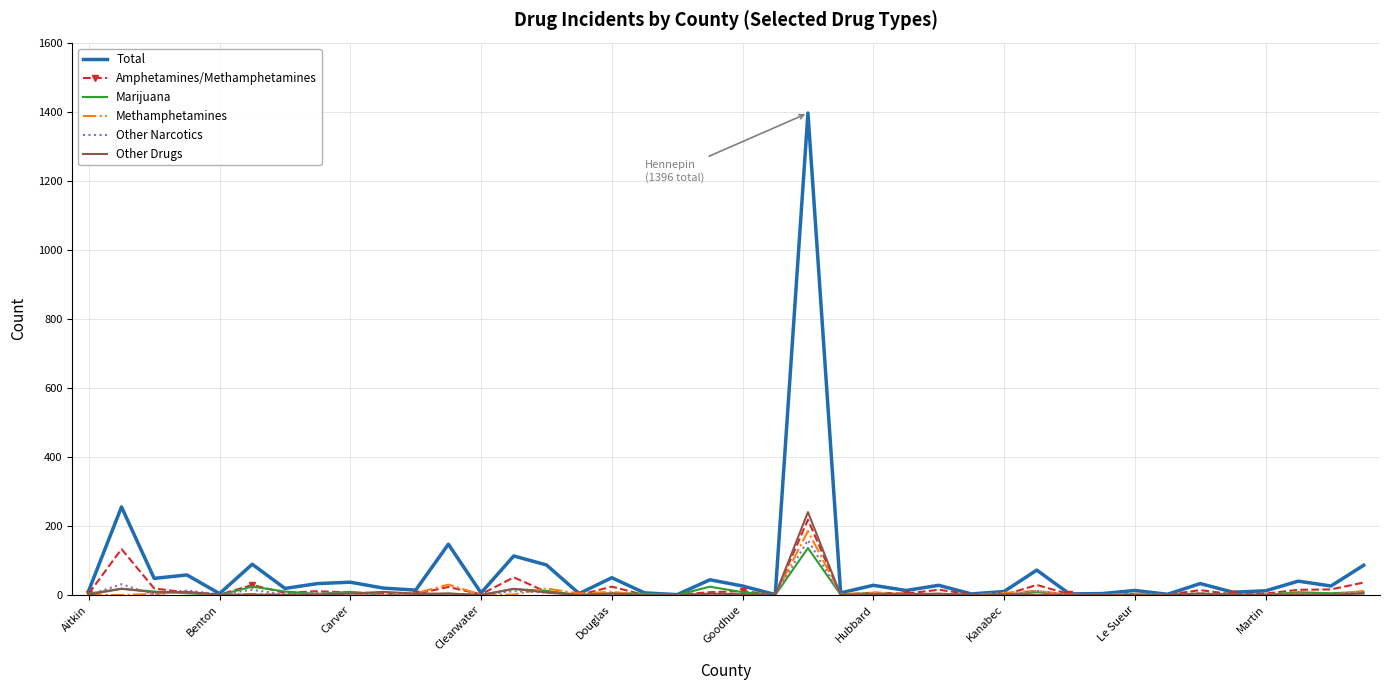

What is the maximum value for Amphetamines/Methamphetamines?

218